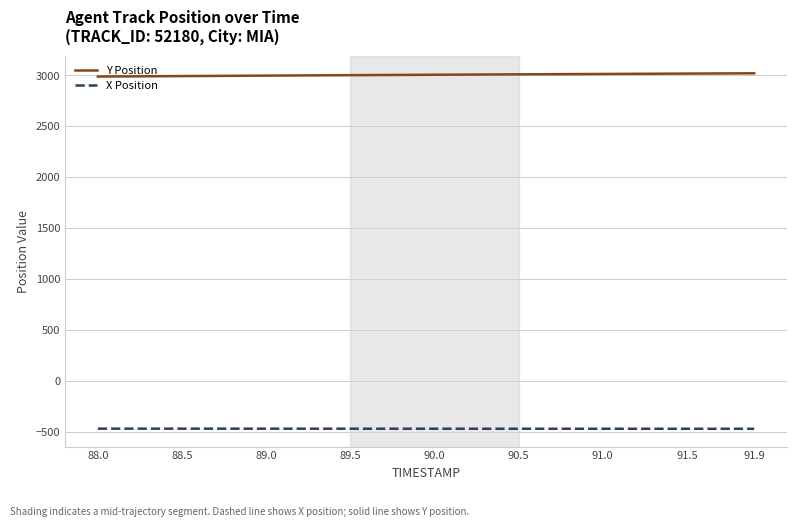

True or false: X Position and Y Position intersect in this chart.

False